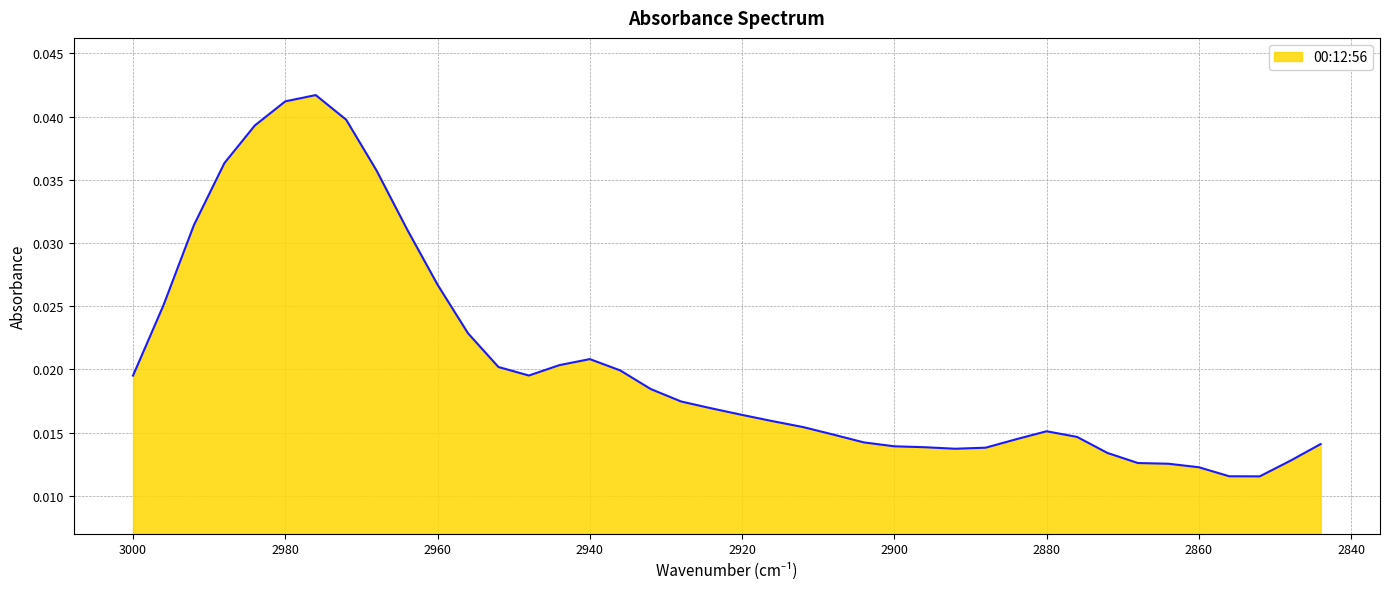

Which label corresponds to the smallest value in the chart?

2852